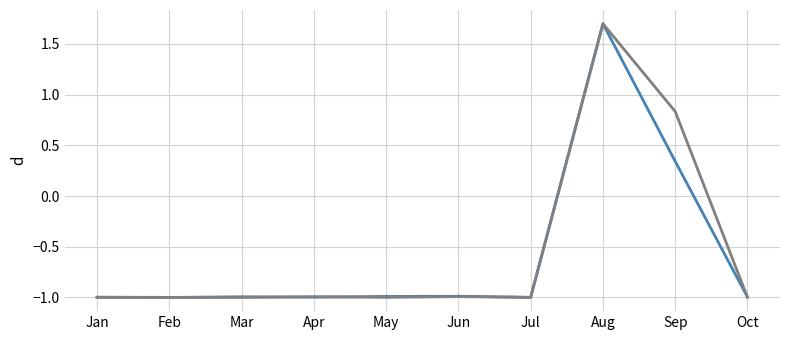

At which category is the sum across all series the highest?

Aug